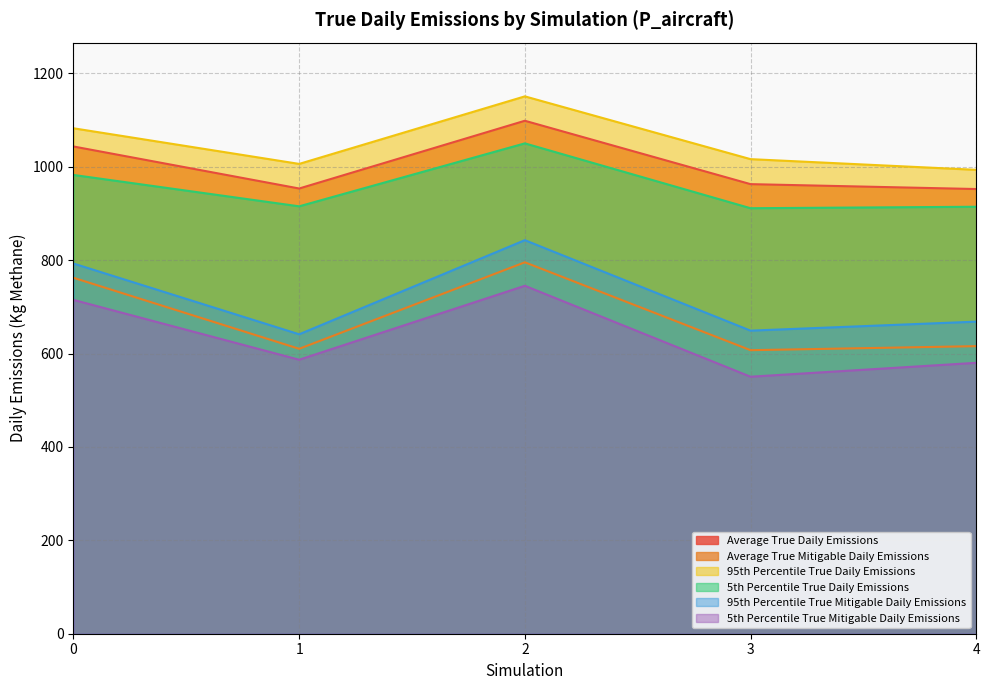

Is the value of 95th Percentile True Mitigable Daily Emissions at 2 greater than the value of 5th Percentile True Mitigable Daily Emissions at 4?

Yes